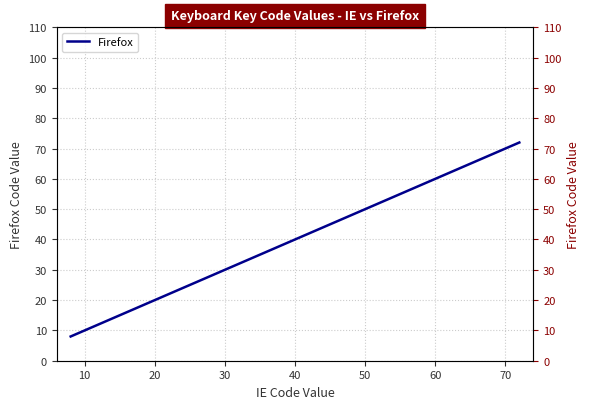

What is the maximum value shown in the chart?

72